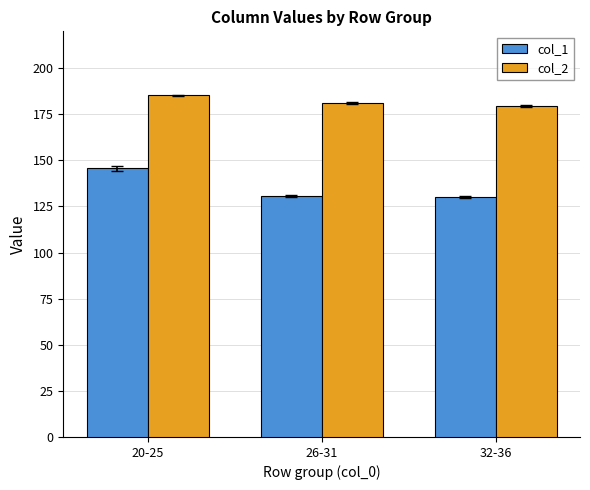

What is the highest value of the col_1 series?

145.6